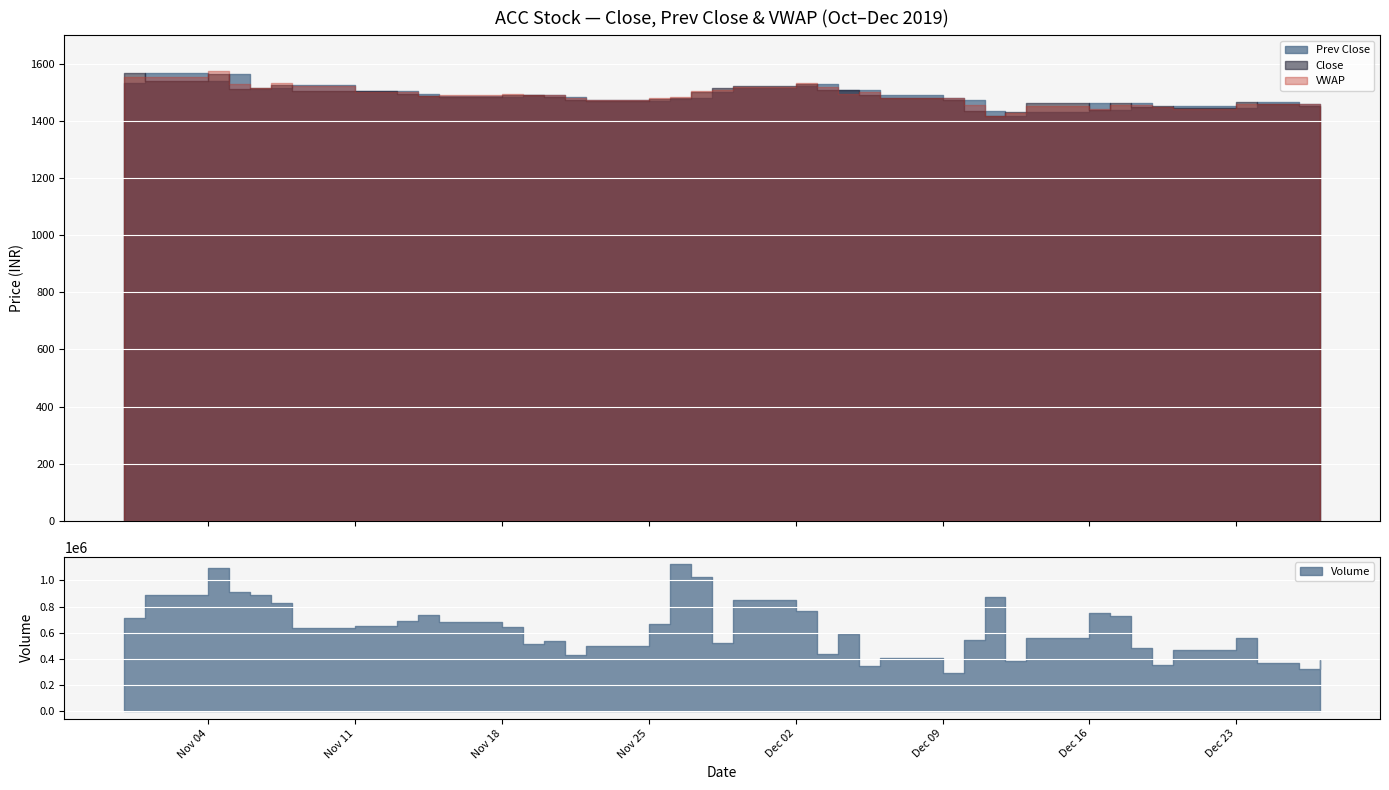

Is it true that Close equals 2364.1 at 35?

False